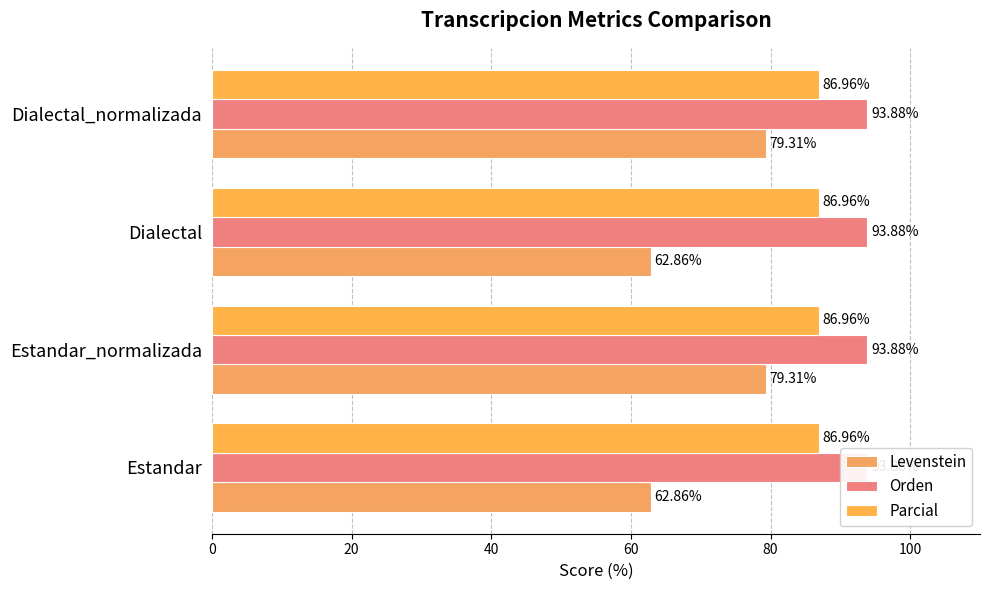

Between Dialectal_normalizada and Estandar, which is larger?

Dialectal_normalizada